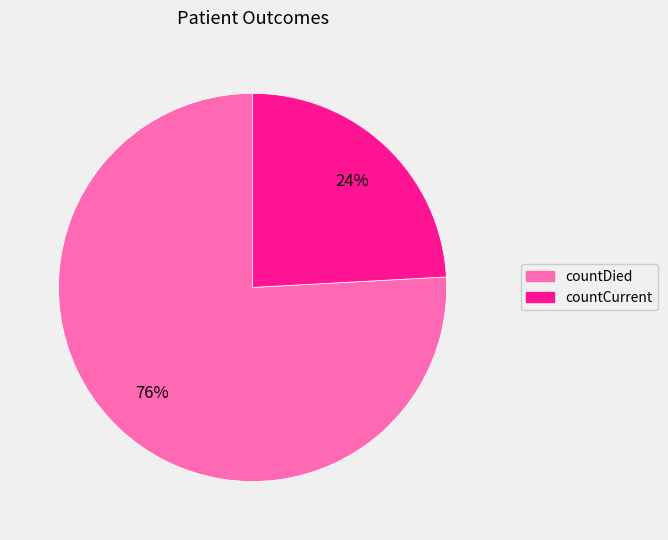

To the nearest percent, what is the average slice percentage?

50%